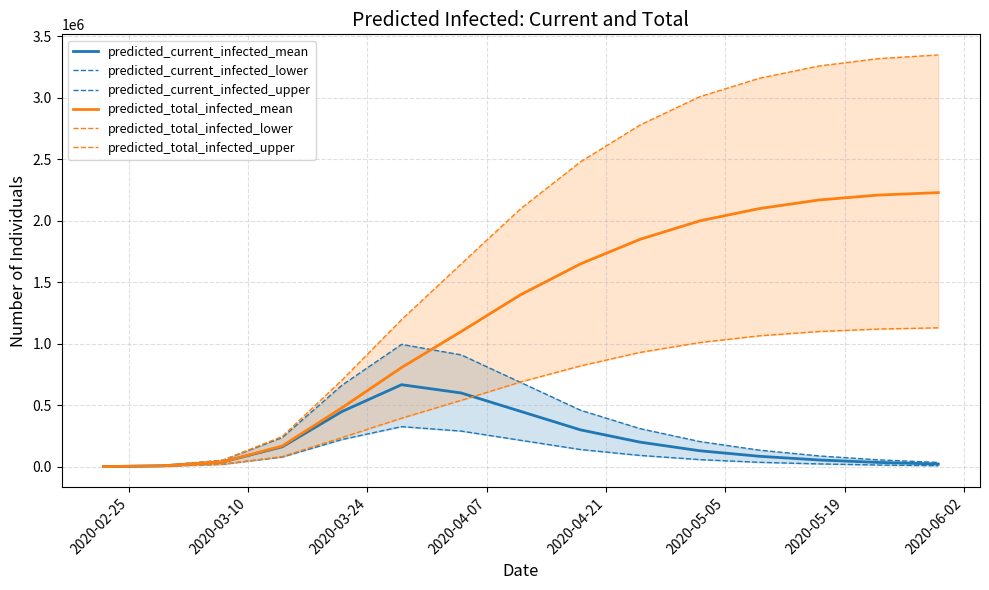

True or false: predicted_total_infected_upper and predicted_current_infected_mean cross at least once.

False